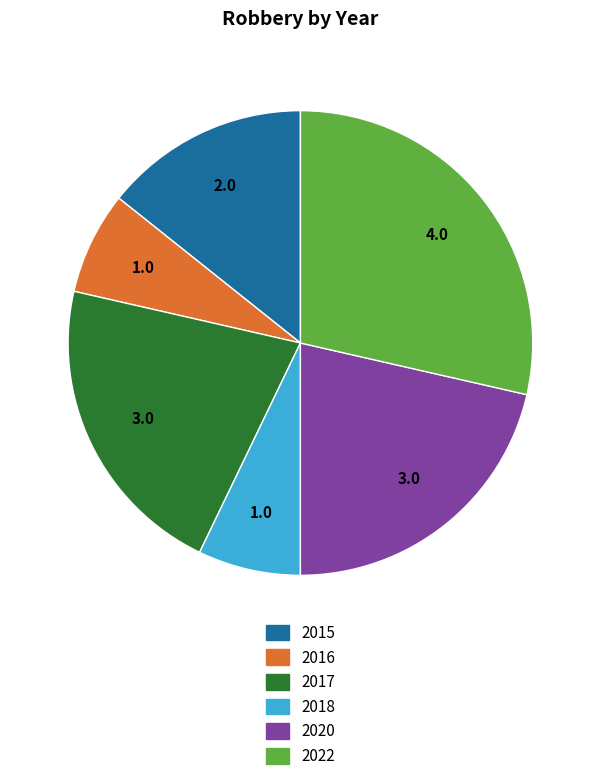

What is the ratio of the value at 2017 to the value at 2016?

3.0